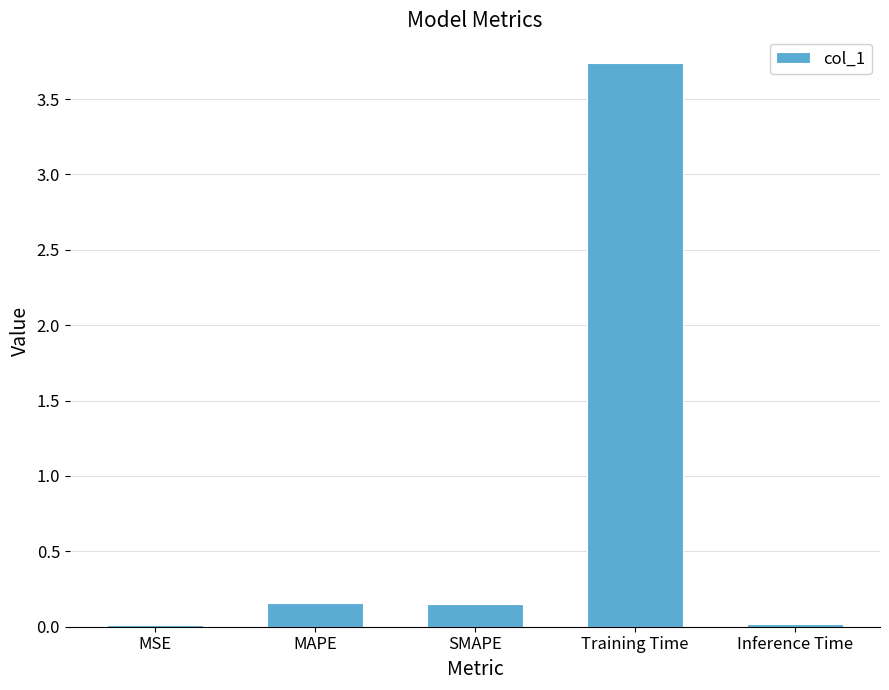

The chart shows a value of 0.0 at MSE. True or false?

True